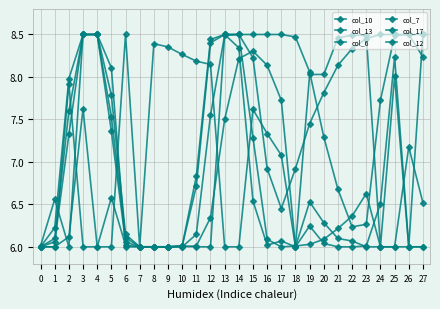

How many values in the col_13 series exceed 8?

14